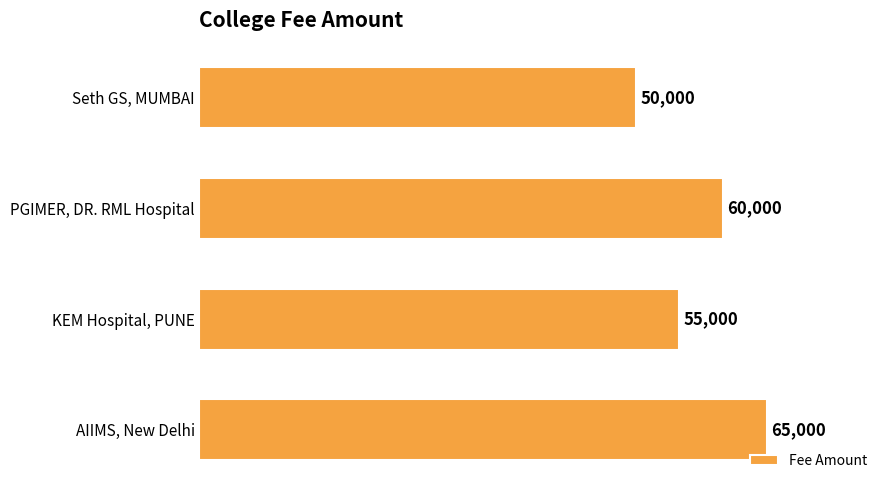

What is the change in value from PGIMER, DR. RML Hospital to AIIMS, New Delhi?

+5000